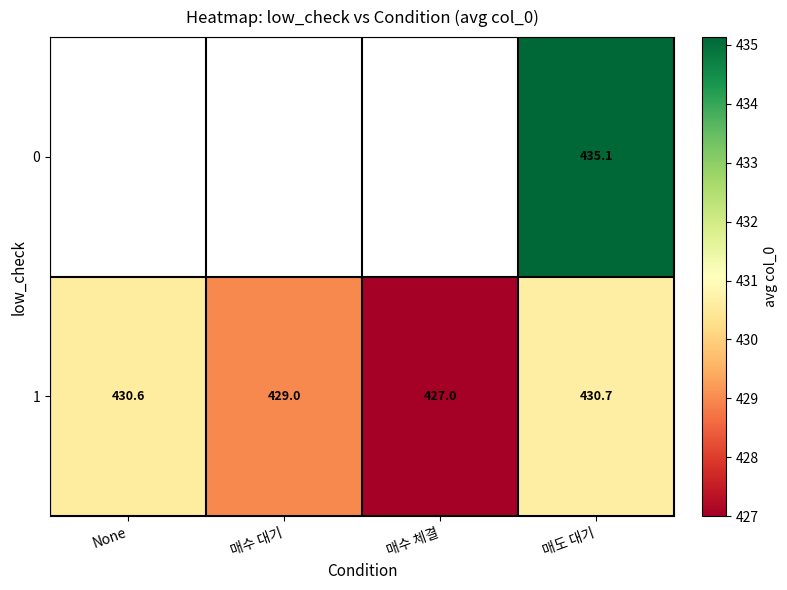

At which label does 1 reach its minimum?

매수 체결